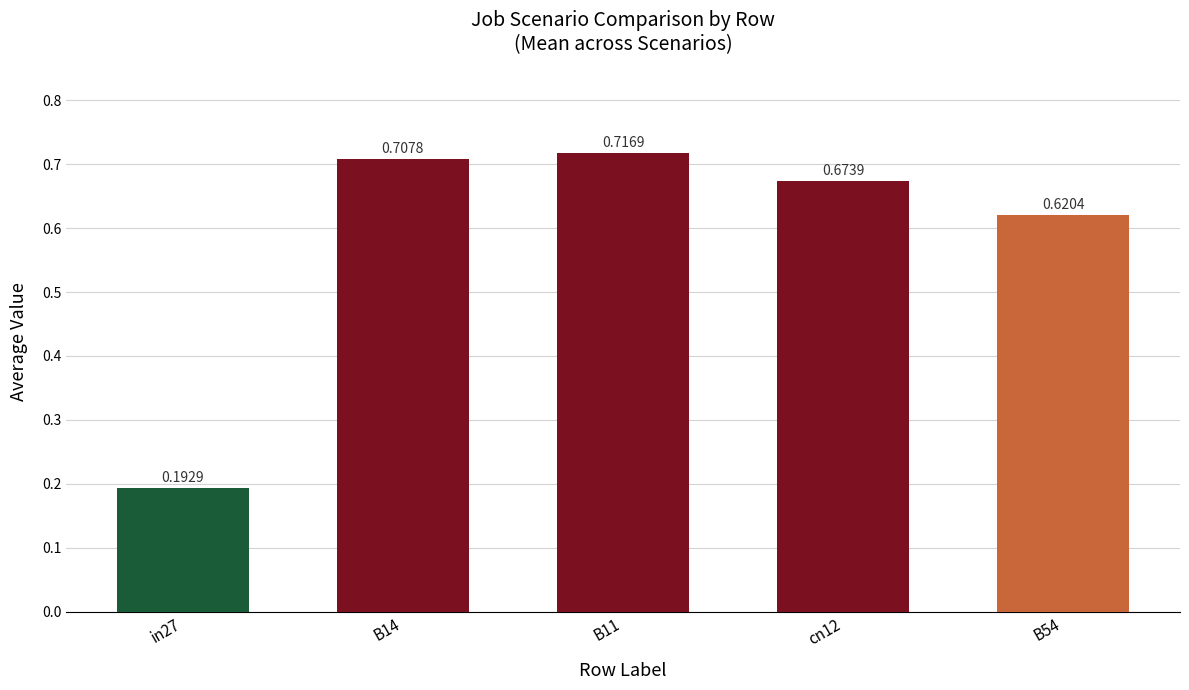

Rank the categories by value from highest to lowest.

B11, B14, cn12, B54, in27